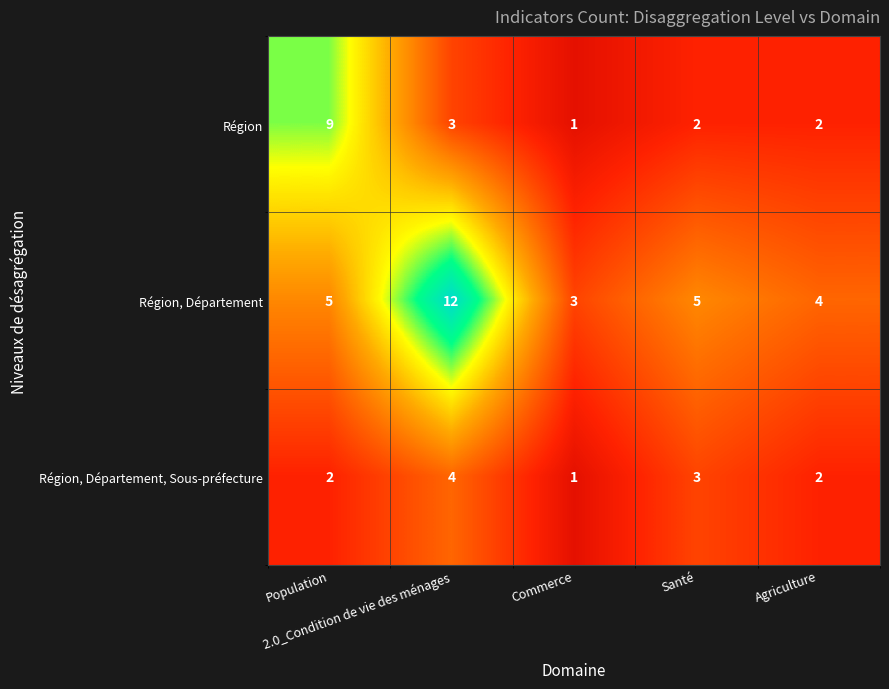

List the series in order of their peak value, highest first.

Région, Département, Région, Région, Département, Sous-préfecture